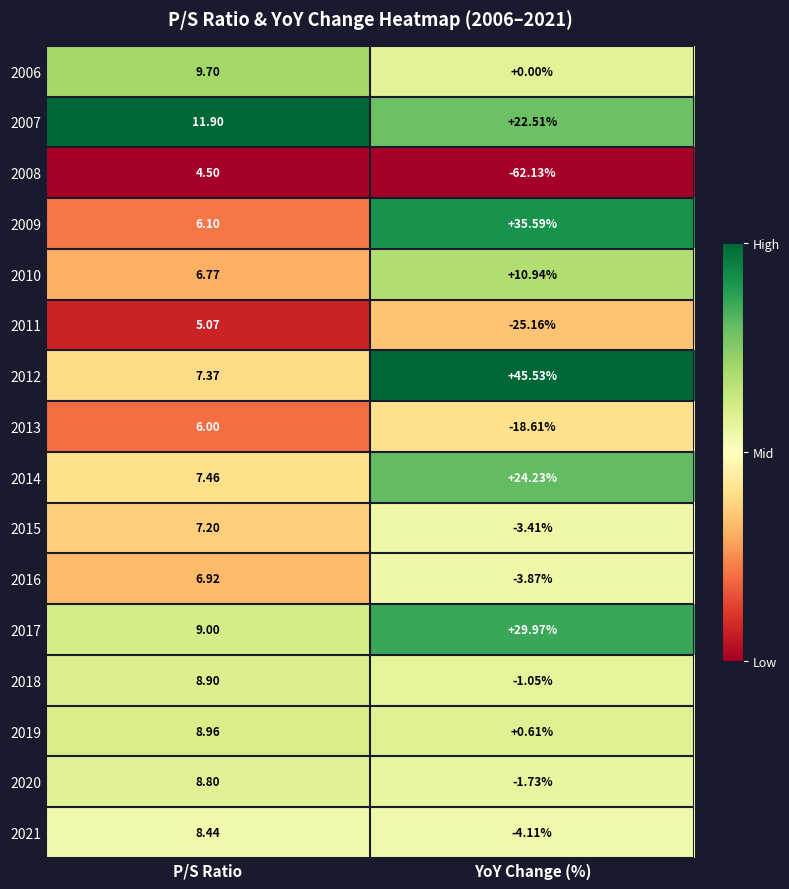

Rank the series by their maximum value, from lowest to highest.

2008, 2011, 2013, 2016, 2015, 2021, 2020, 2018, 2019, 2006, 2010, 2007, 2014, 2017, 2009, 2012